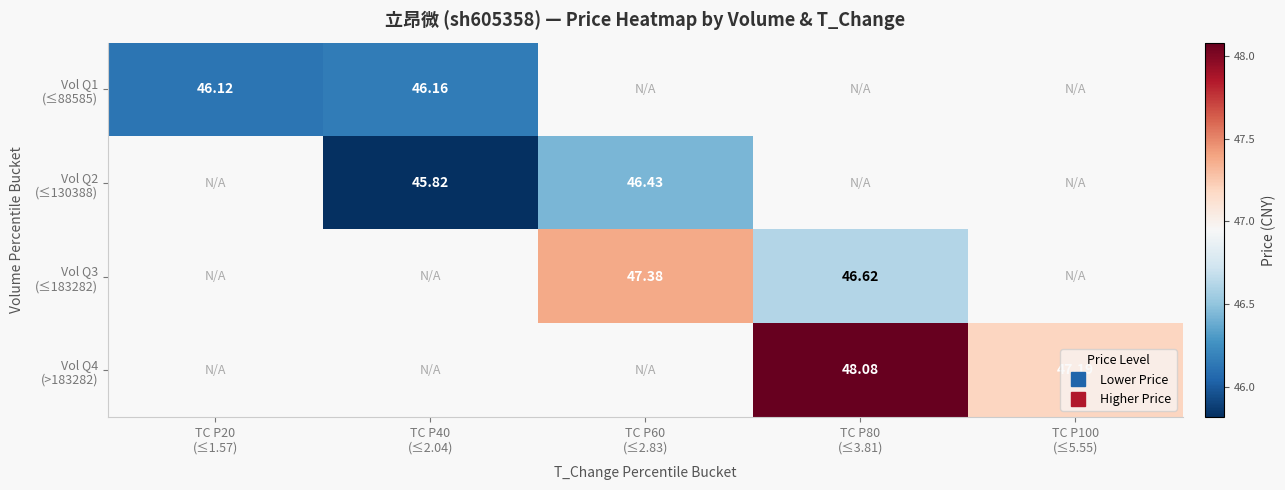

Is the value of Vol Q4 (>183282) at TC P80 (≤3.81) greater than the value of Vol Q1 (≤88585) at TC P20 (≤1.57)?

Yes